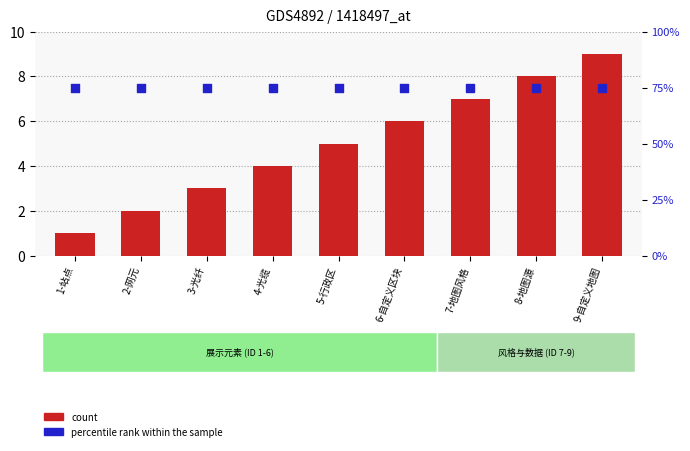

Is the value of percentile rank within the sample at 5-行政区 greater than the value of count at 3-光纤?

Yes